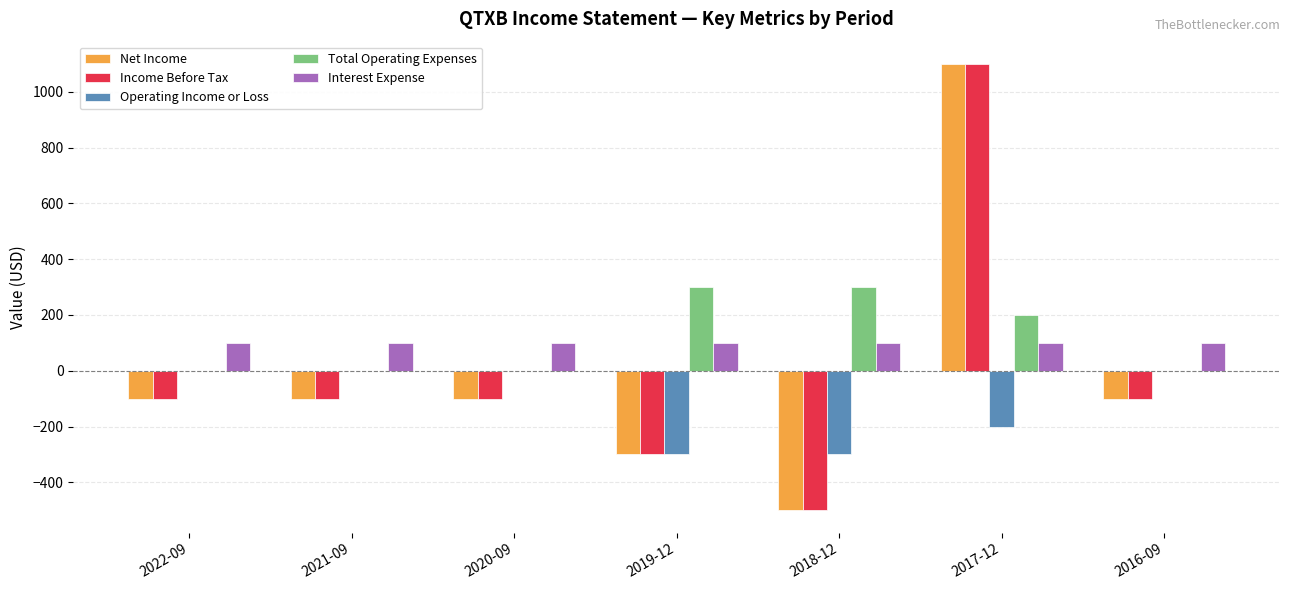

The value of Net Income at 2018-12 is -129. True or false?

False